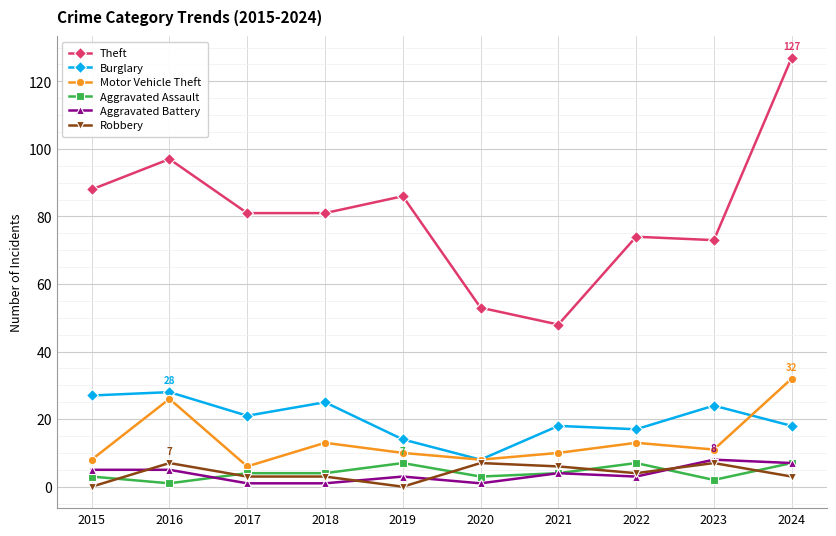

Which series has the widest spread of values?

Theft